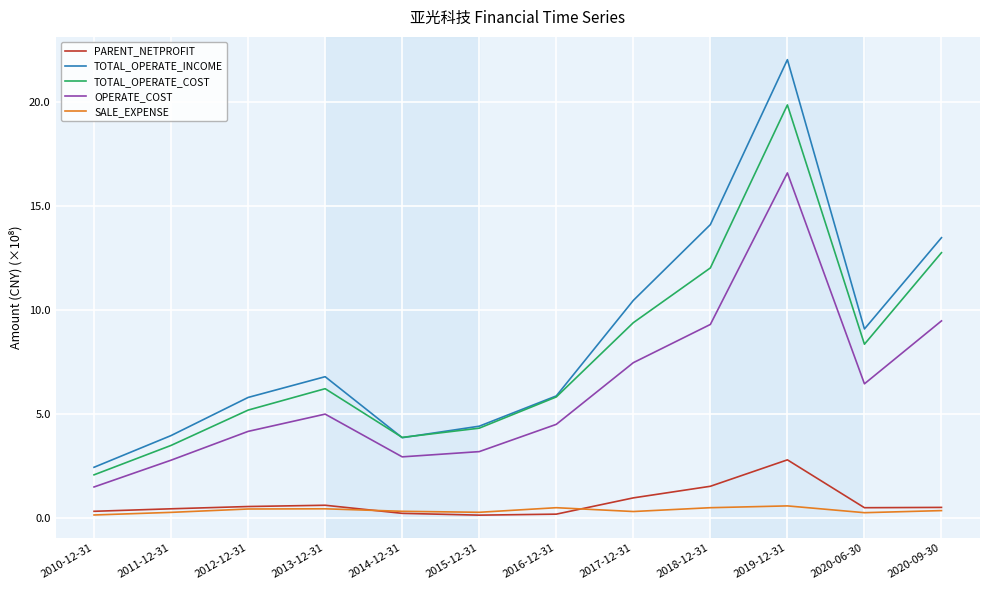

Which series has the widest spread of values?

TOTAL_OPERATE_INCOME